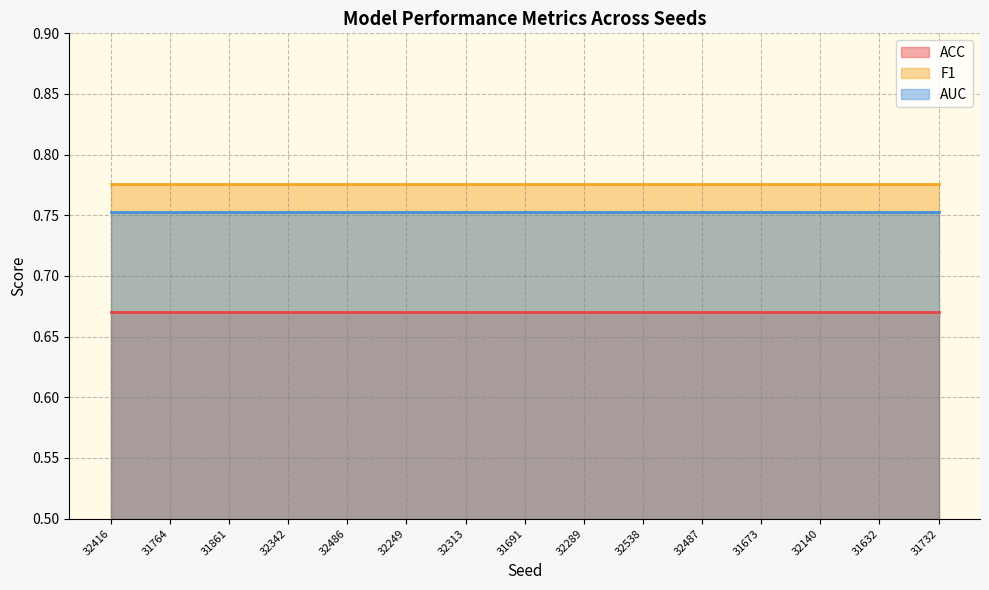

What is the value of the AUC point at the 2nd from the left?

0.8